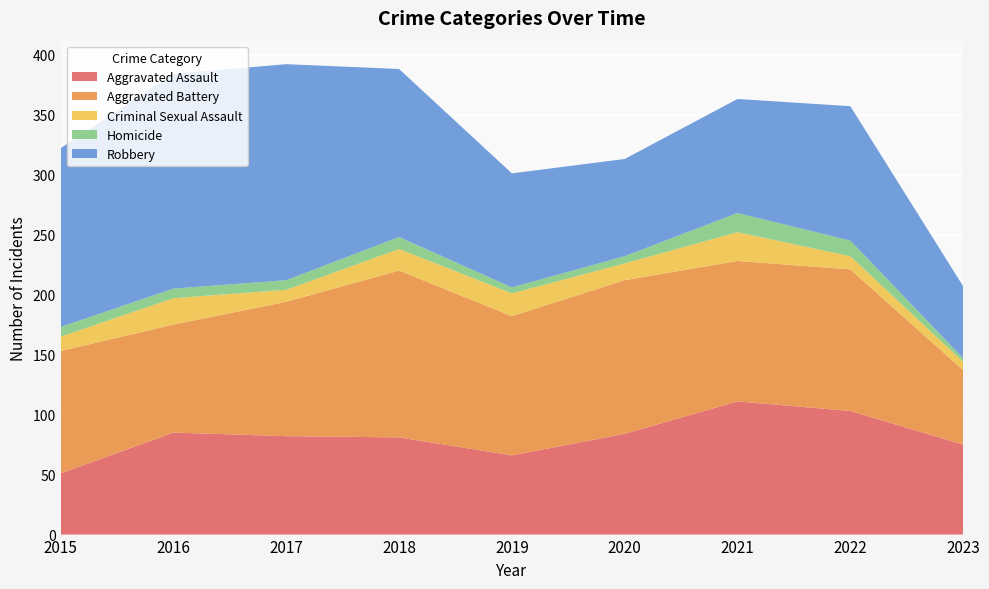

Reading left to right, extract all data points from this chart.

Aggravated Assault: 51	85	82	81	66	84	111	103	75
Aggravated Battery: 102	90	112	139	116	128	117	118	62
Criminal Sexual Assault: 12	22	10	18	19	14	24	11	7
Homicide: 8	8	8	10	5	6	16	13	3
Robbery: 149	179	180	140	95	81	95	112	60